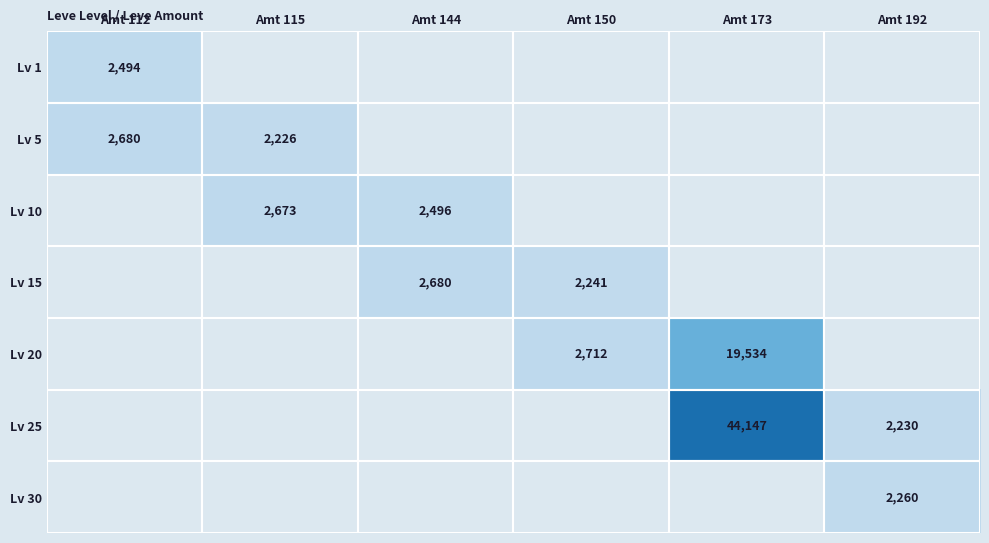

True or false: Lv 5 has a value of 1132 at Amt 112.

False